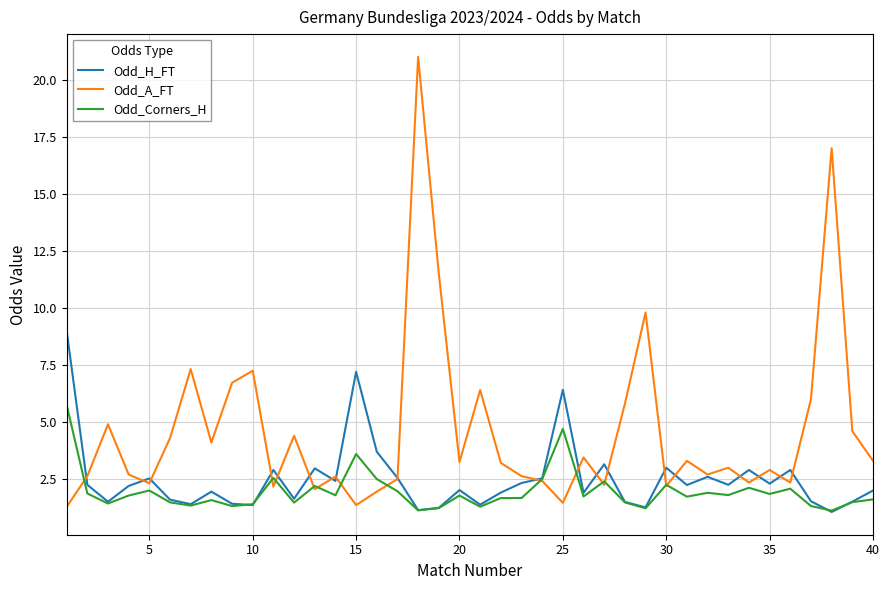

Which series has the largest range (max minus min)?

Odd_A_FT